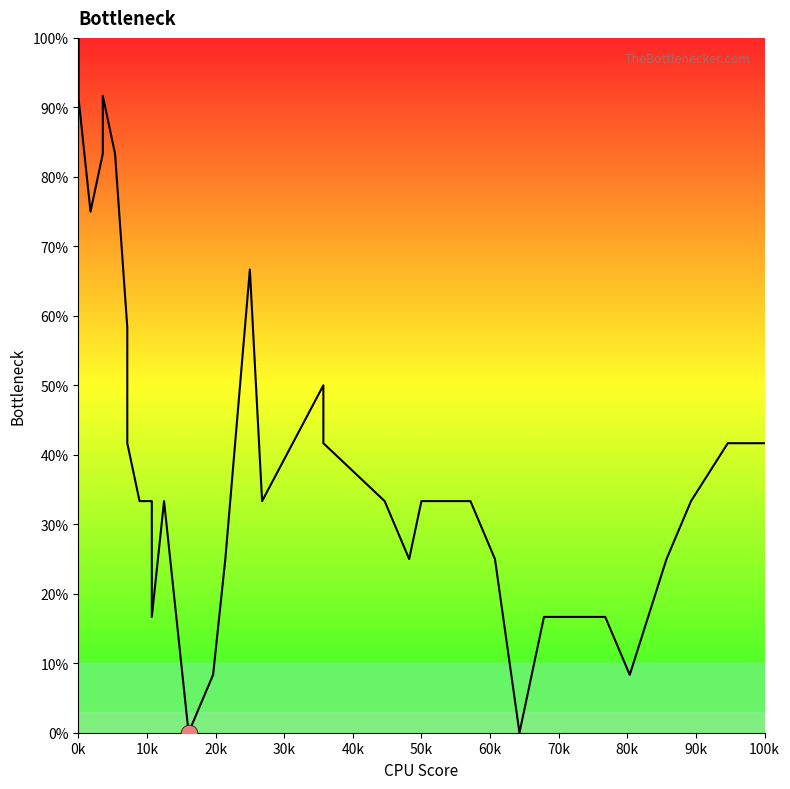

How many series are shown in this chart?

1